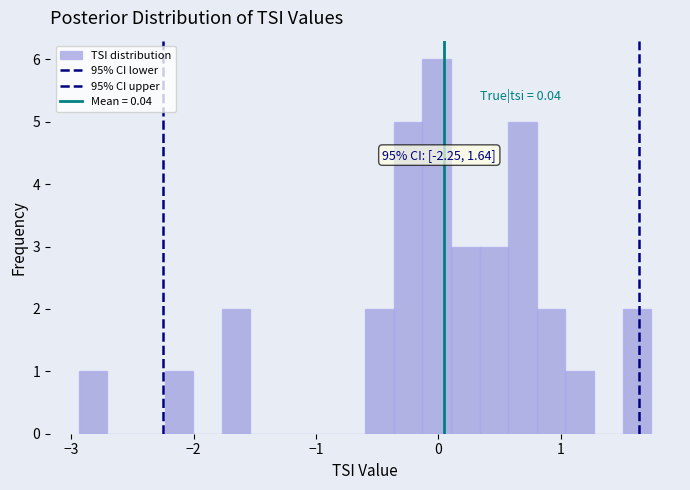

Around what value on the x-axis is the tallest bar? Give the approximate position of its centre, as read against the axis.

0.0